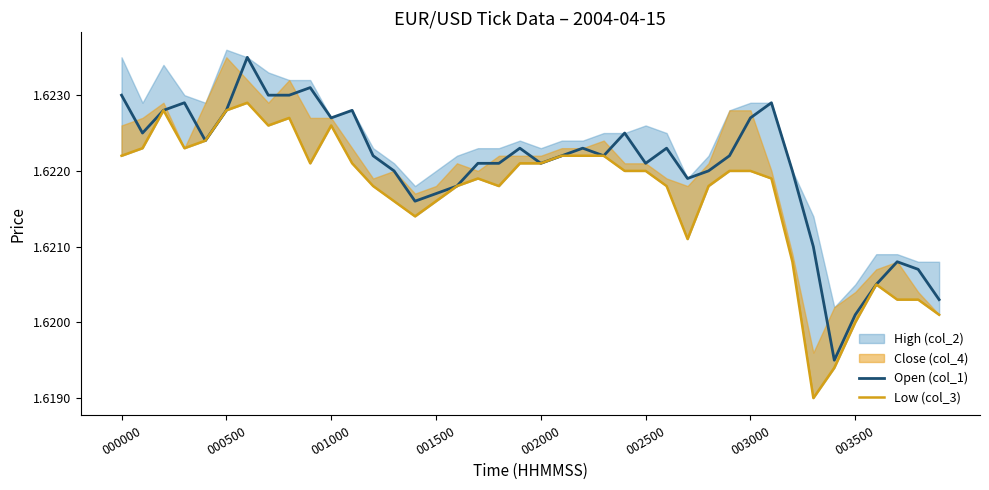

In Open (col_1), how many points are higher than both neighbors (excluding endpoints)?

10